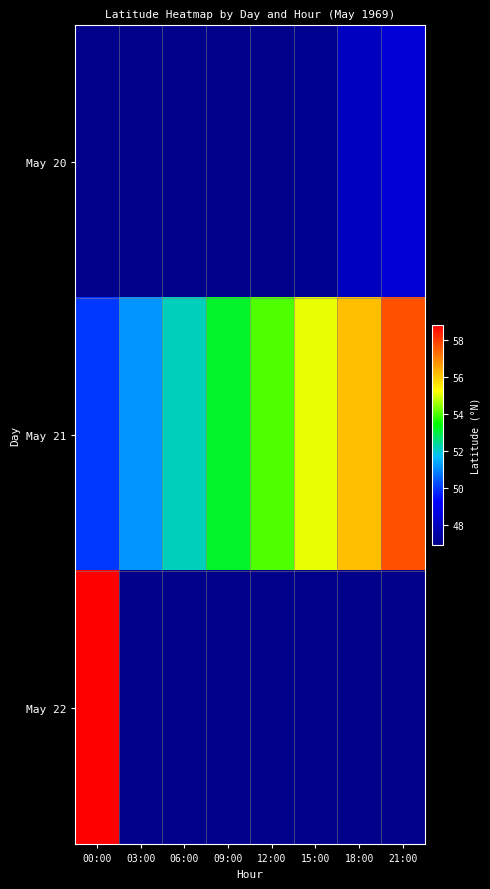

Reading left to right, transcribe all the data shown in this chart.

May 20: 00:00=46.9	03:00=46.9	06:00=46.9	09:00=46.9	12:00=46.9	15:00=47.0	18:00=48.0	21:00=48.4
May 21: 00:00=50.0	03:00=51.2	06:00=52.2	09:00=53.2	12:00=54.0	15:00=55.1	18:00=56.2	21:00=57.7
May 22: 00:00=58.9	03:00=46.9	06:00=46.9	09:00=46.9	12:00=46.9	15:00=46.9	18:00=46.9	21:00=46.9